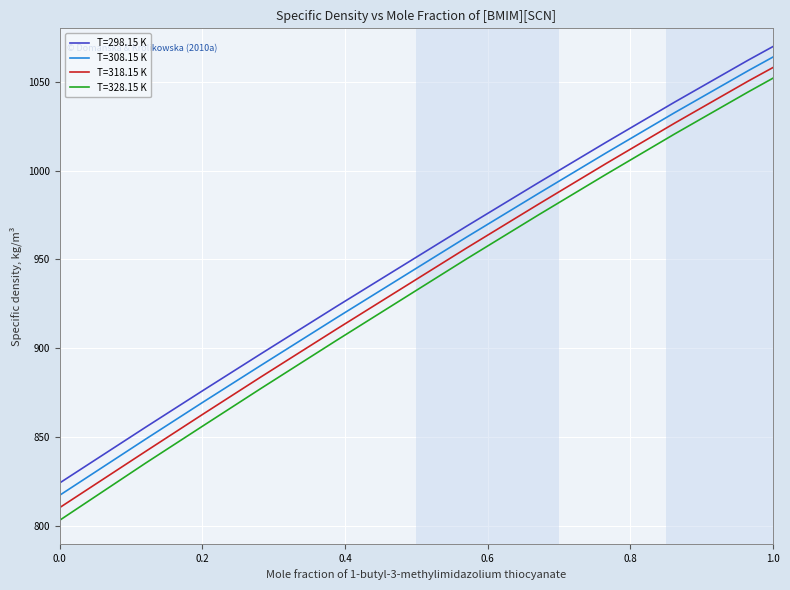

What is the highest value of the T=308.15 K series?

1063.9